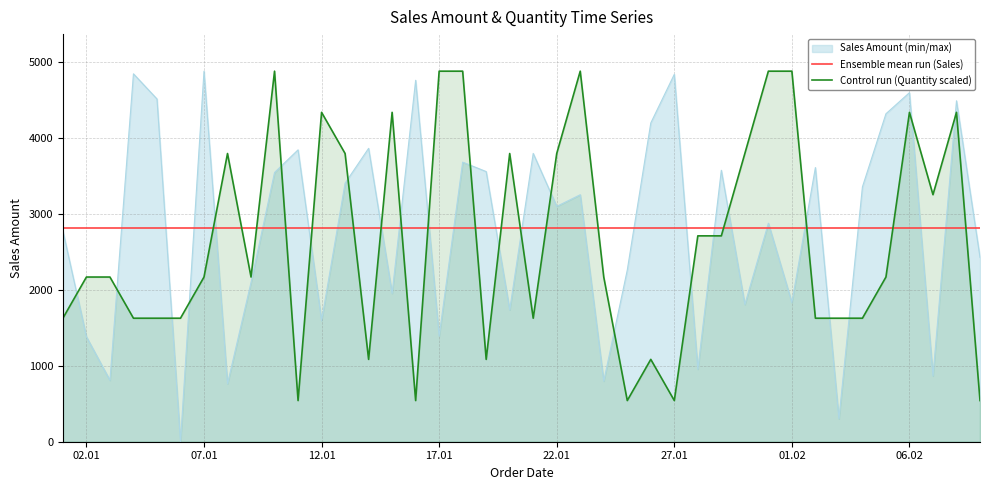

Which series has the widest spread of values?

Sales Amount (min/max)